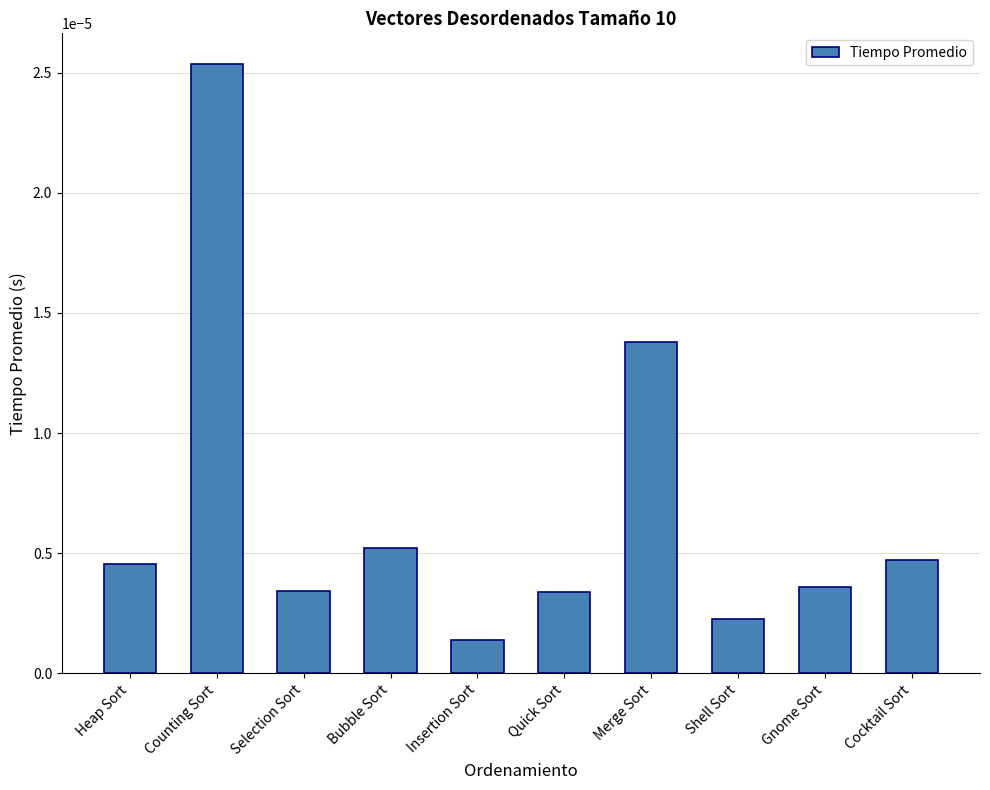

At which label is the value closest to 0?

Insertion Sort